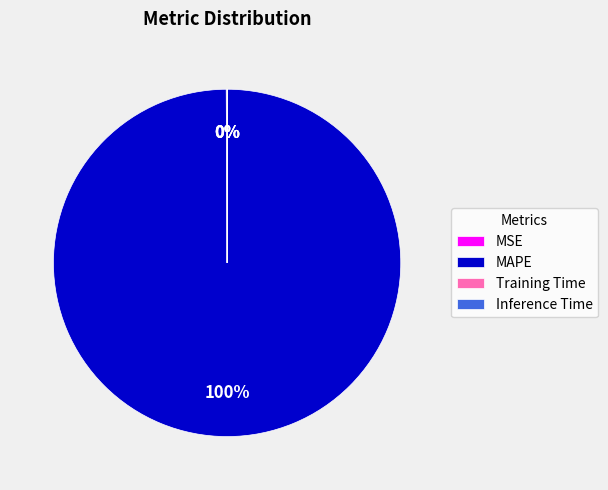

To the nearest percent, what is the difference between the largest and smallest slice percentages?

100%